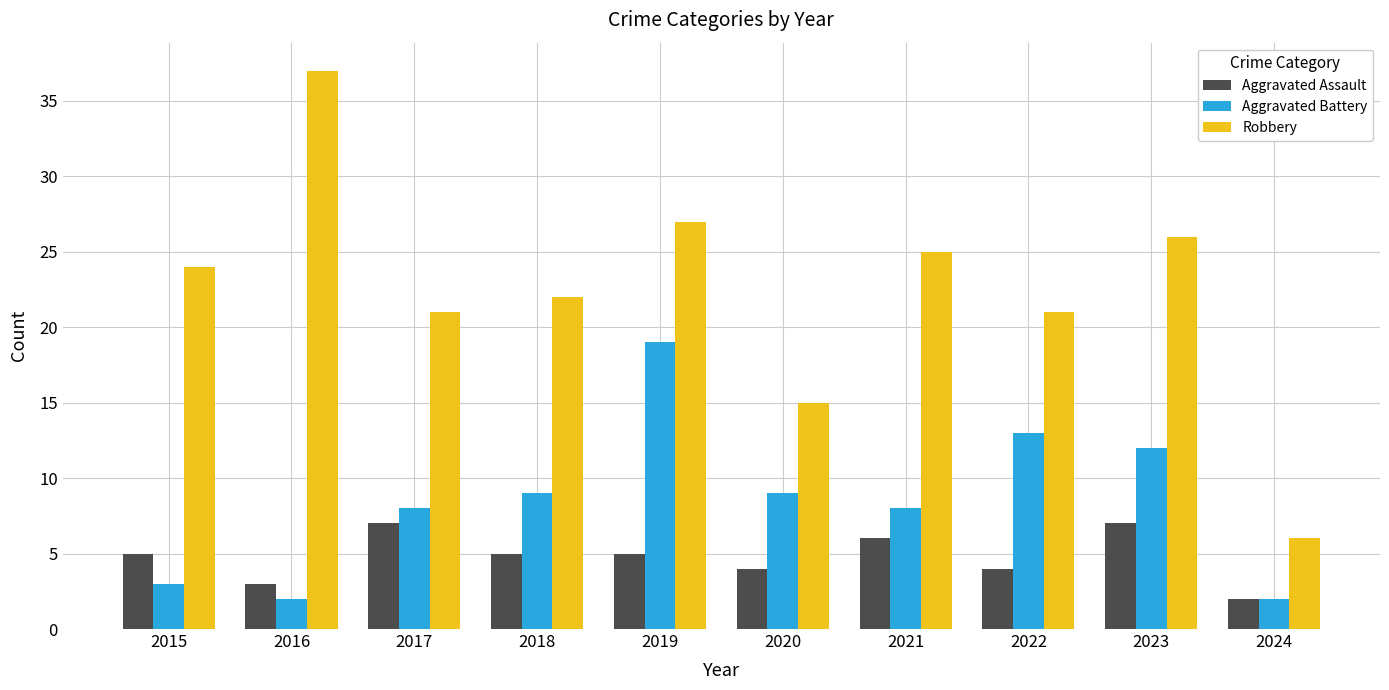

What is the total value across all series at 2023?

45